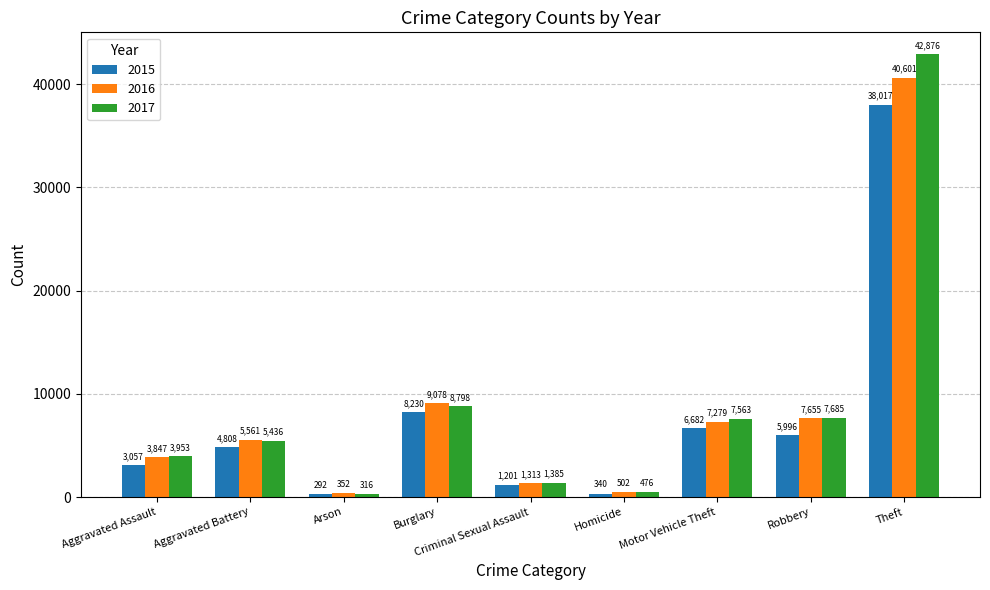

What value does the 2015 series have at Theft, to the nearest 50?

38000